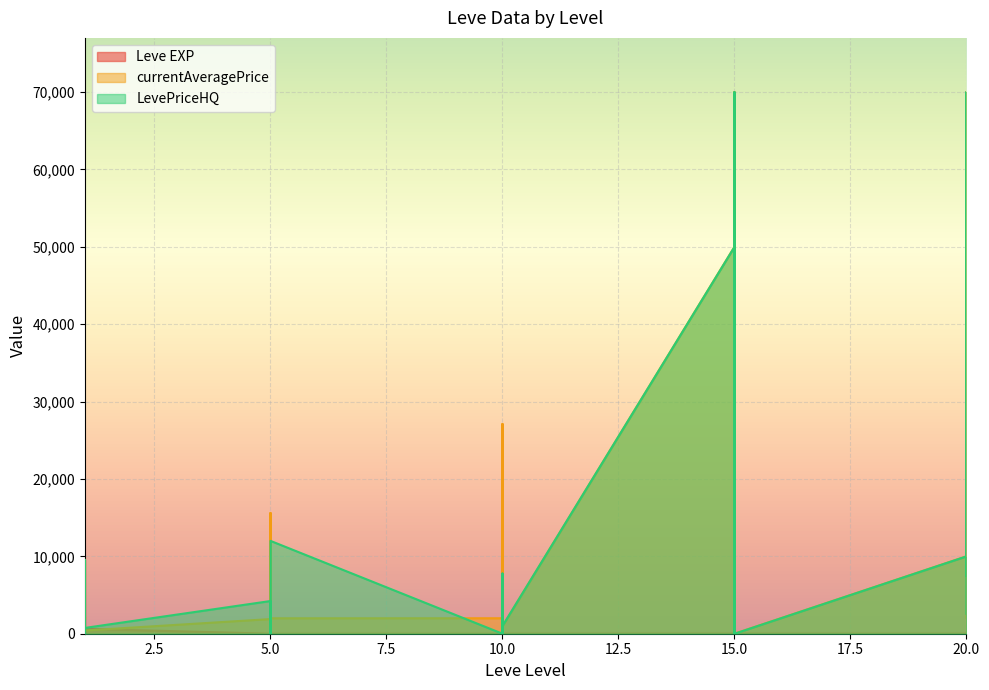

Which series ends up on top after the final intersection of Leve EXP and currentAveragePrice?

currentAveragePrice